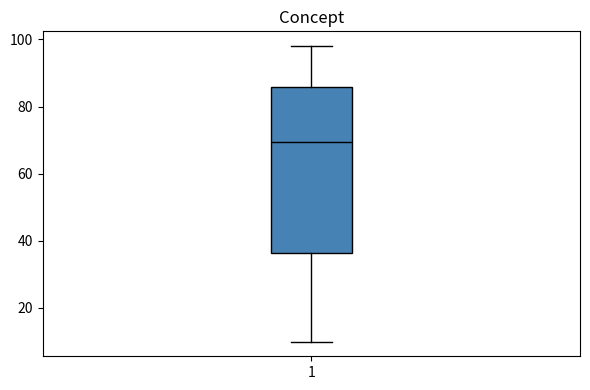

Read this box plot against the y-axis: the position of the median line, the range covered by the box, and the ends of both whiskers. The values are not printed on the chart, so give them approximately, as read against the axis.

median 70, box 36 to 86, whiskers 10 to 98